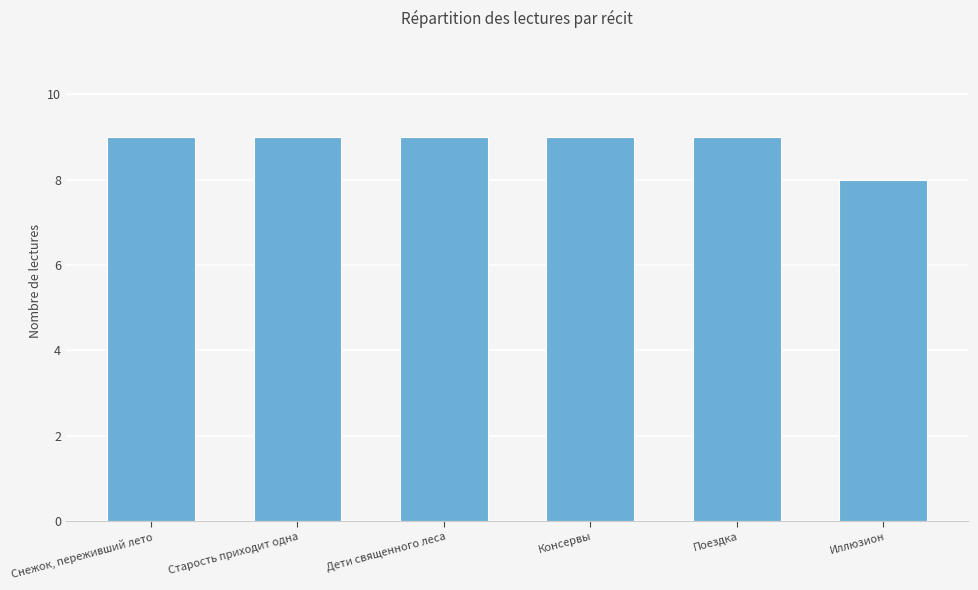

What is the difference between the maximum and minimum values?

1